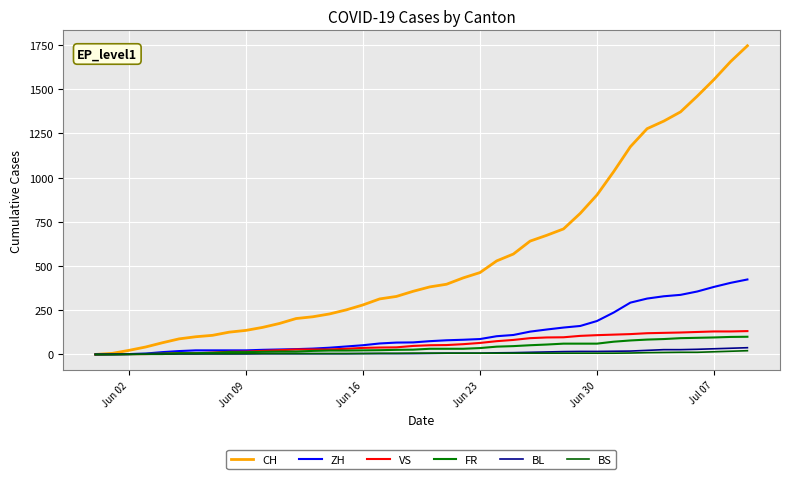

Which series has the largest range (max minus min)?

CH